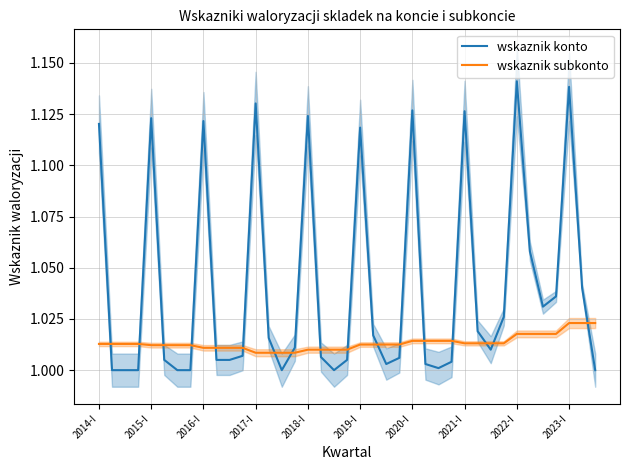

Rank the series at 34 from lowest to highest value.

wskaznik subkonto, wskaznik konto